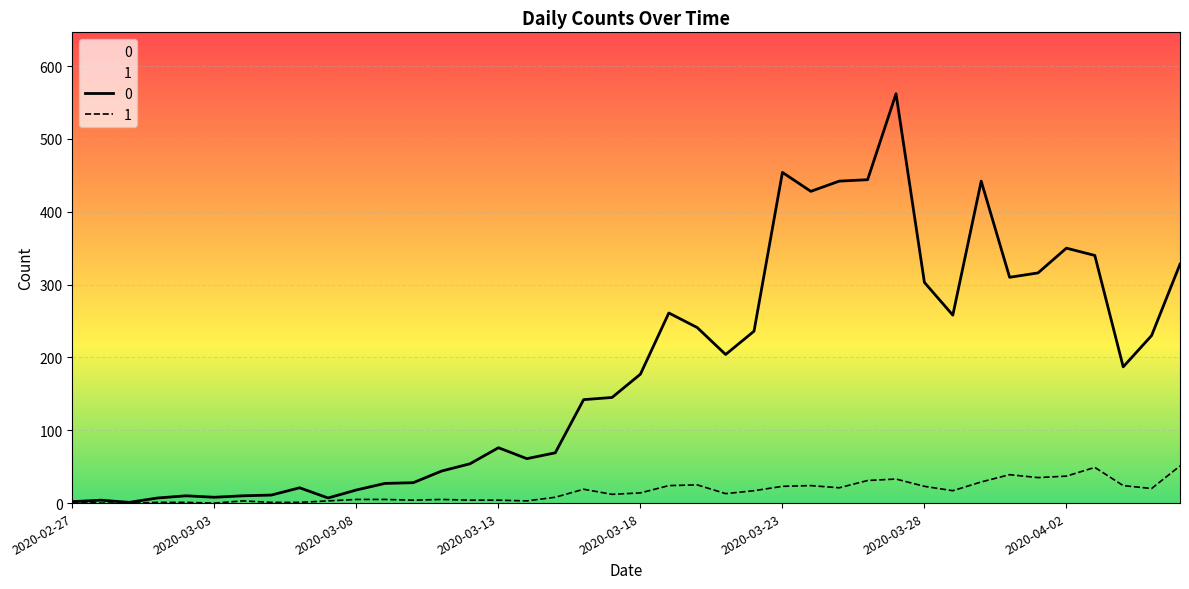

What is the sum of the 1 values at 2020-04-01 and 2020-03-11?

40